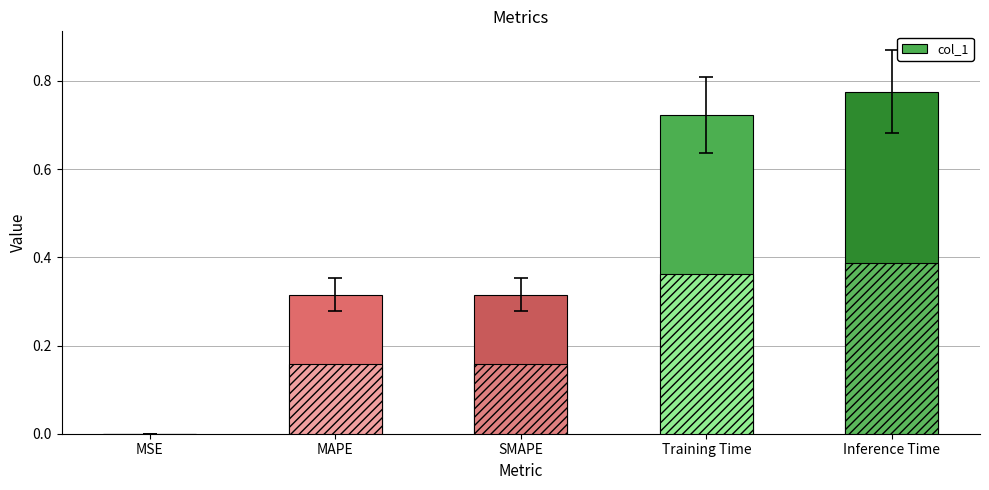

Is it true that the value at Training Time is 0.7?

True